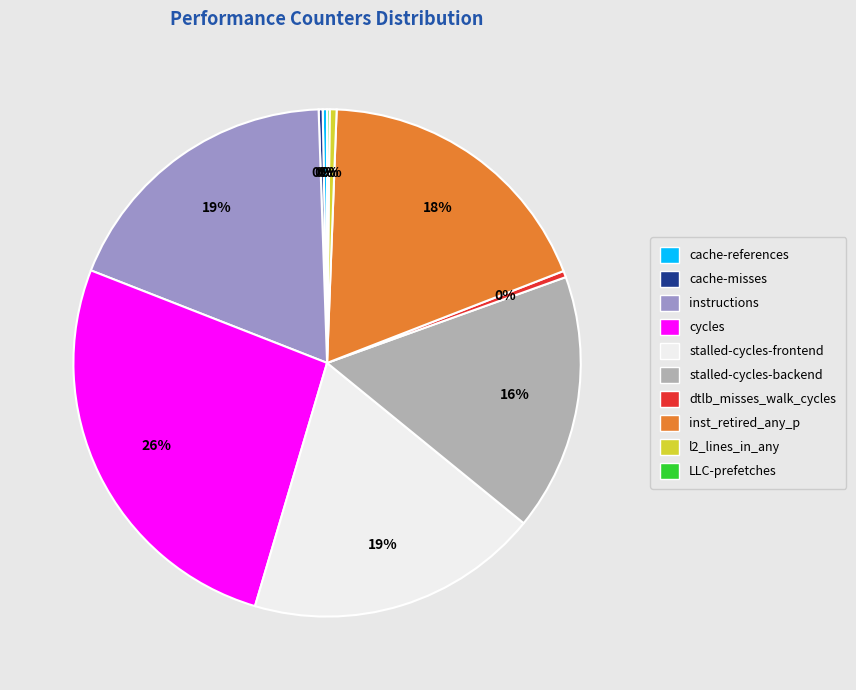

Is there any slice that represents more than half of the pie?

No